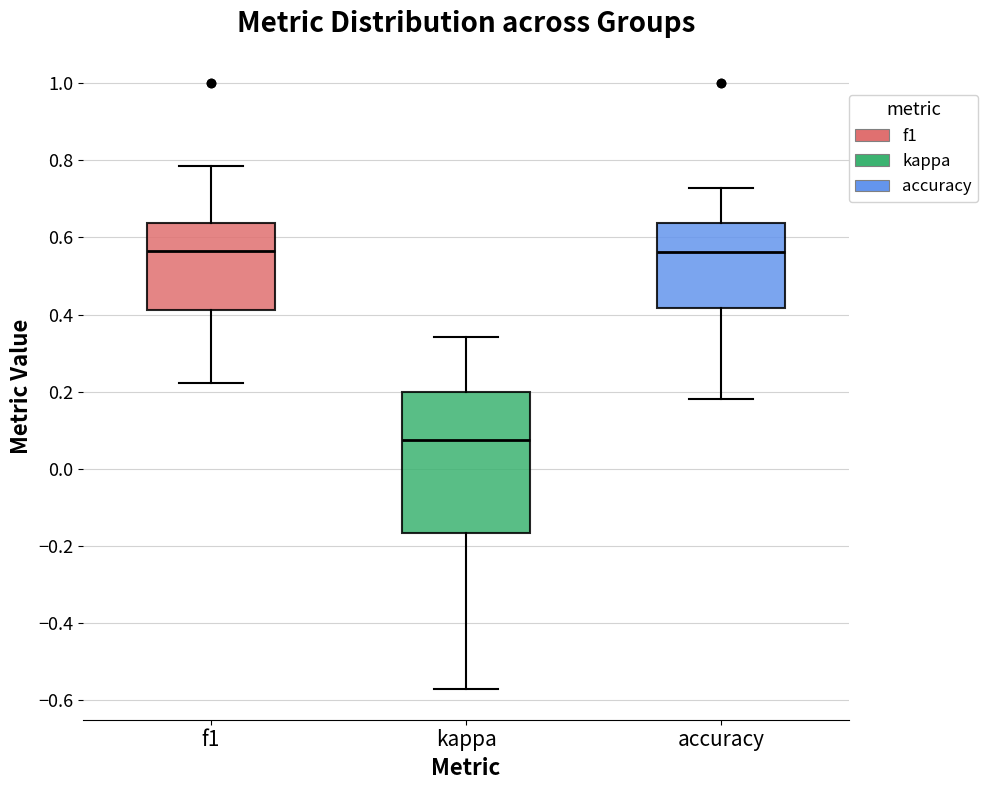

Reading left to right, read every box against the y-axis: the position of its median line, the range the box covers, and the ends of its whiskers. The values are not printed on the chart, so give them approximately, as read against the axis.

f1: median 0.56, box 0.42 to 0.64, whiskers 0.22 to 0.78
kappa: median 0.08, box -0.16 to 0.20, whiskers -0.58 to 0.34
accuracy: median 0.56, box 0.42 to 0.64, whiskers 0.18 to 0.72